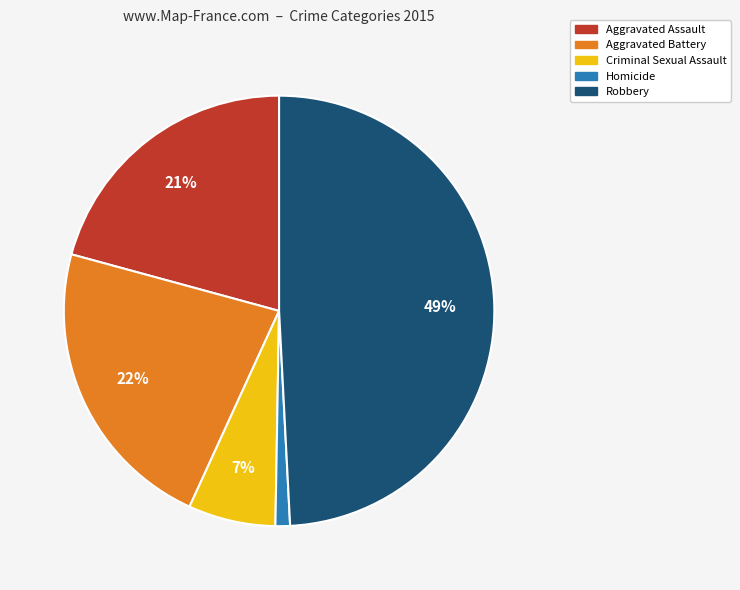

To the nearest percent, what is the average slice percentage?

20%